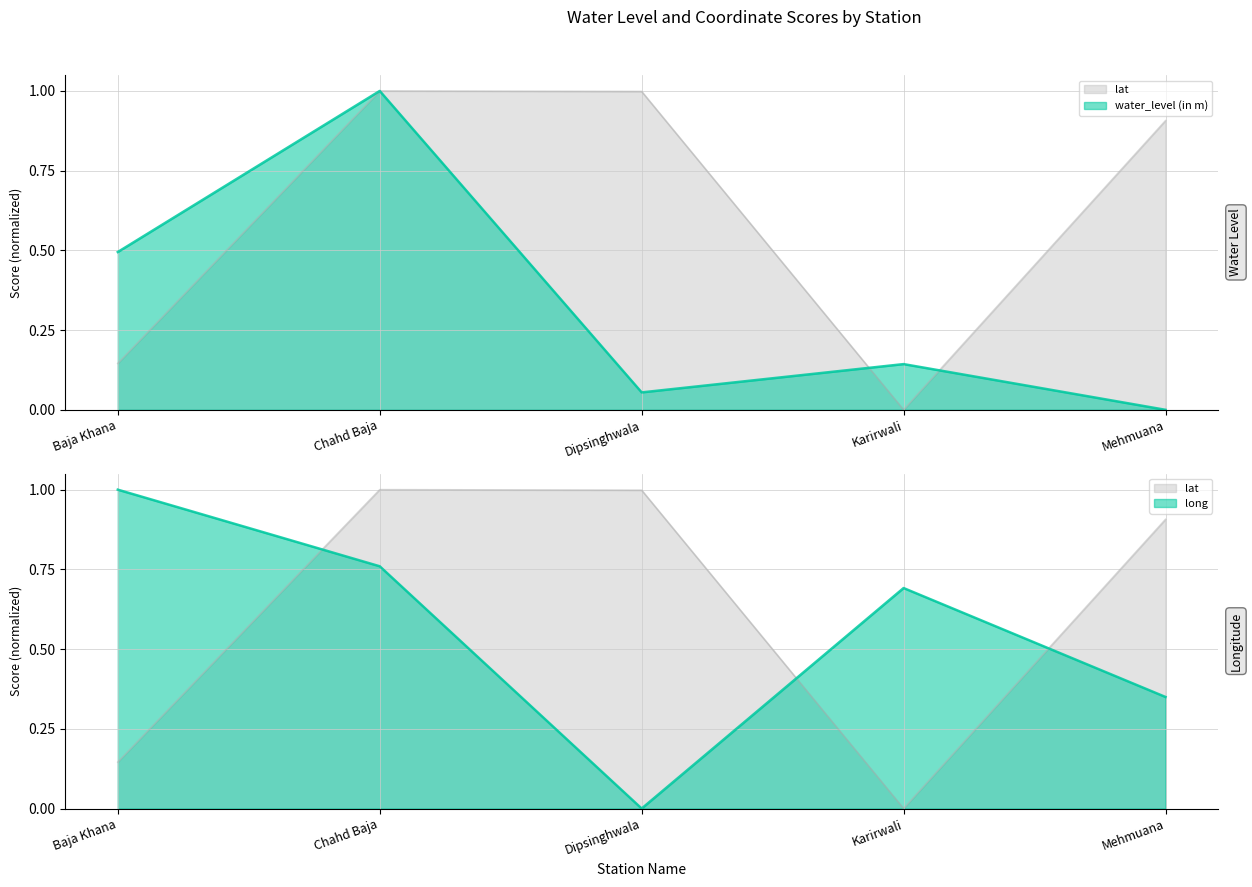

The value of lat at Chahd Baja is 0.3. True or false?

False